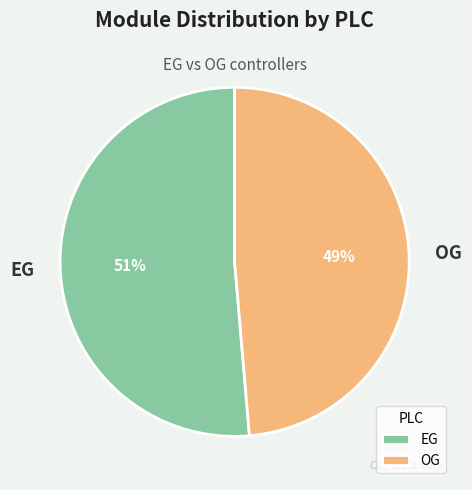

Is it true that OG is 49% of the pie?

True